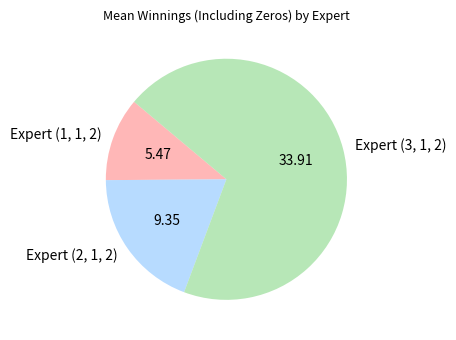

Rank the categories by value from lowest to highest.

Expert (1, 1, 2), Expert (2, 1, 2), Expert (3, 1, 2)